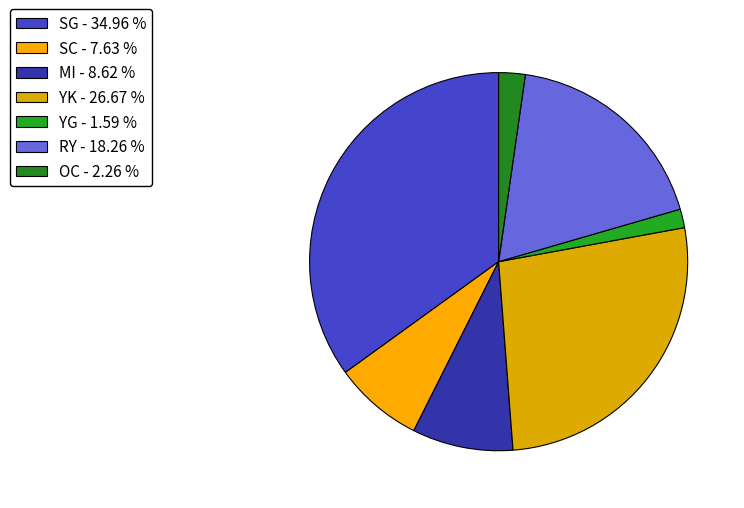

Is SC the majority of the pie?

No